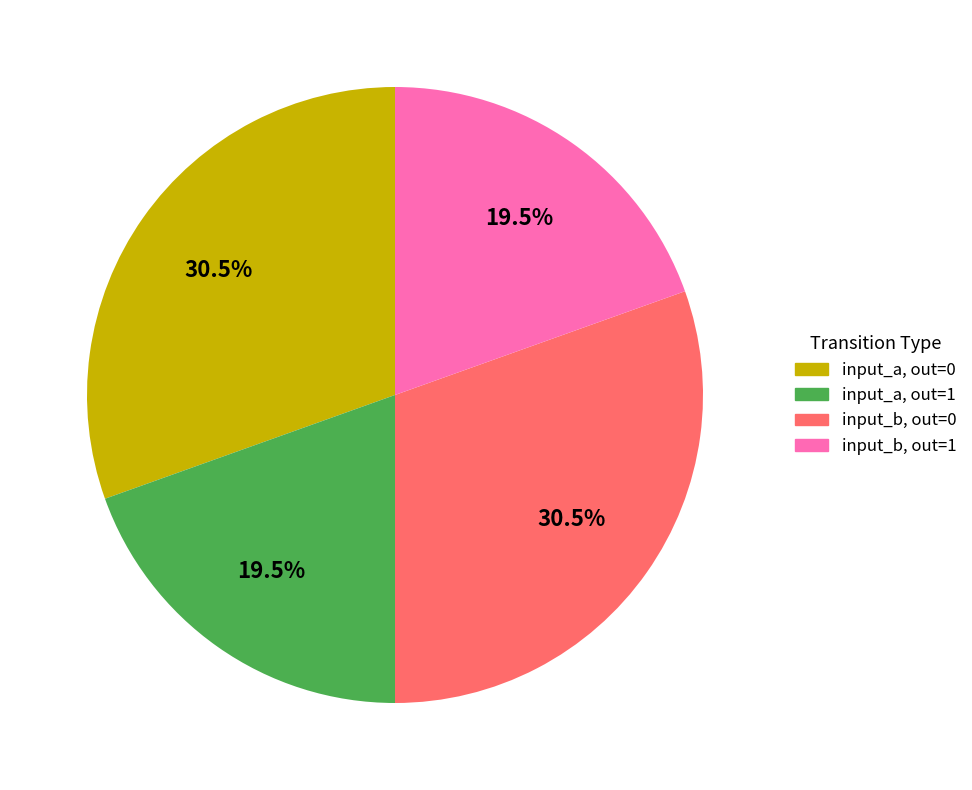

Is there any slice that represents more than half of the pie?

No